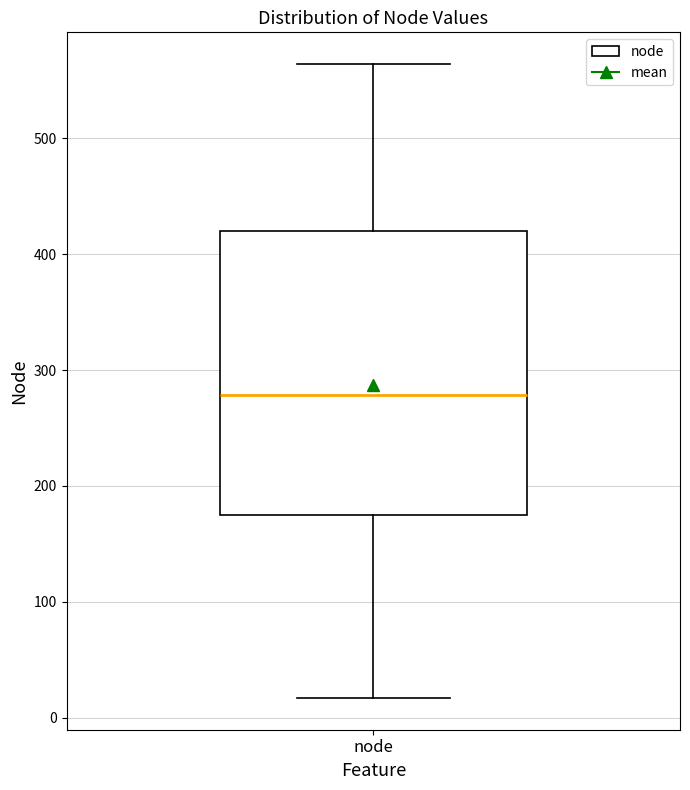

Where does the median line of the box for node sit on the y-axis? The values are not printed on the chart, so give them approximately, as read against the axis.

280